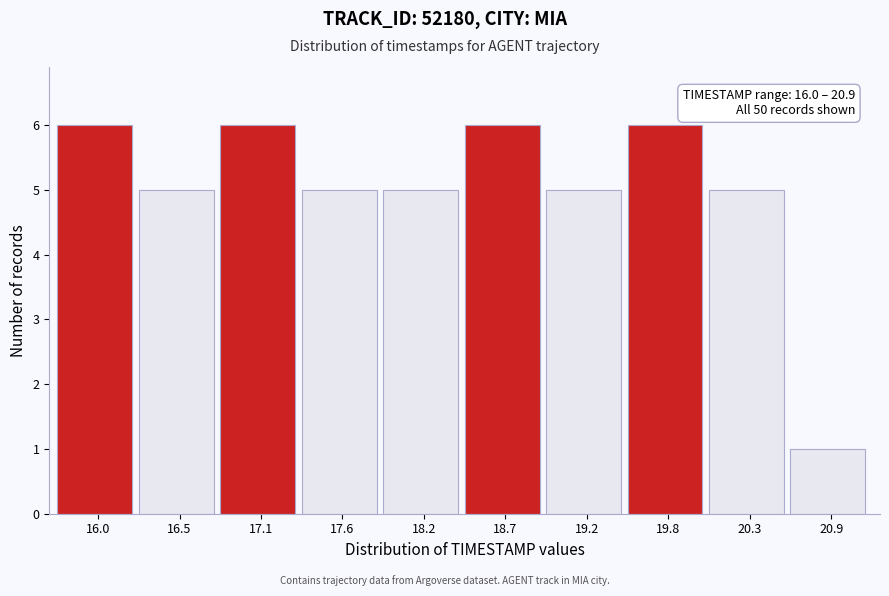

Reading left to right, extract all data points from this chart.

6	5	6	5	5	6	5	6	5	1